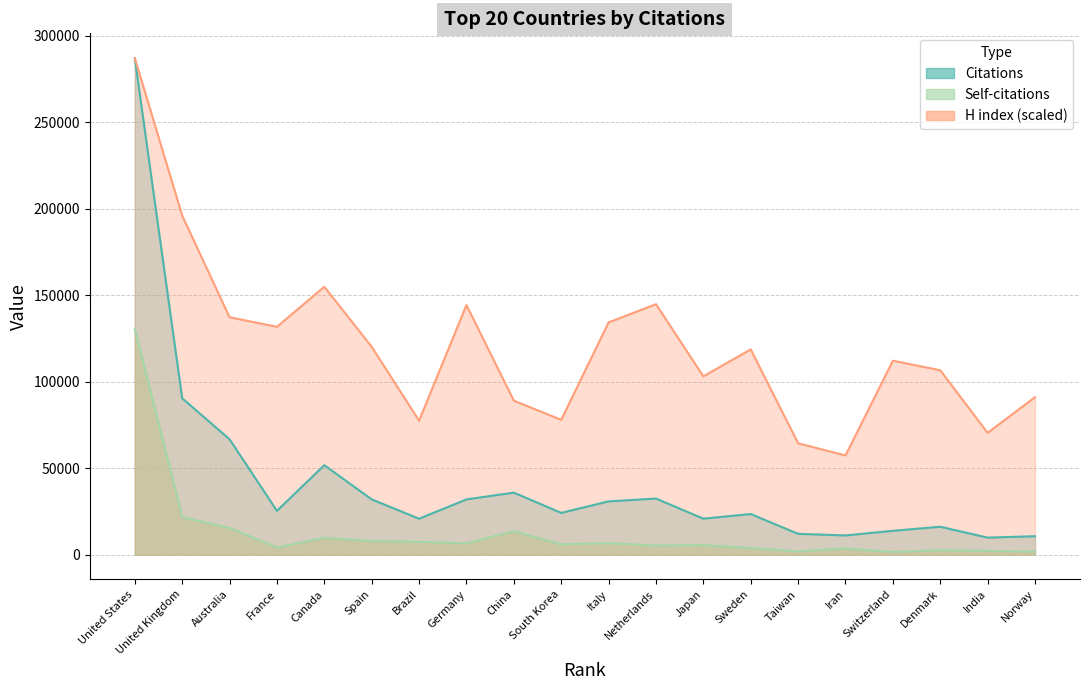

Reading left to right, transcribe all the data shown in this chart.

Citations: 287026.0	90380.0	66654.0	25283.0	51677.0	31885.0	20733.0	31883.0	35807.0	24090.0	30749.0	32375.0	20741.0	23426.0	11984.0	11046.0	13740.0	16082.0	9792.0	10596.0
Self-citations: 130606.0	21646.0	15371.0	4125.0	9637.0	7803.0	7354.0	6491.0	13519.0	5880.0	6618.0	5181.0	5491.0	3811.0	1833.0	3475.0	1479.0	2530.0	2117.0	1716.0
H index: 287026.0	196042.3	137229.6	131700.2	154823.1	120138.7	77411.6	144267.0	88973.0	77914.2	134213.6	144769.7	103047.9	118630.7	64342.1	57304.7	112096.0	106566.6	70374.2	90983.7